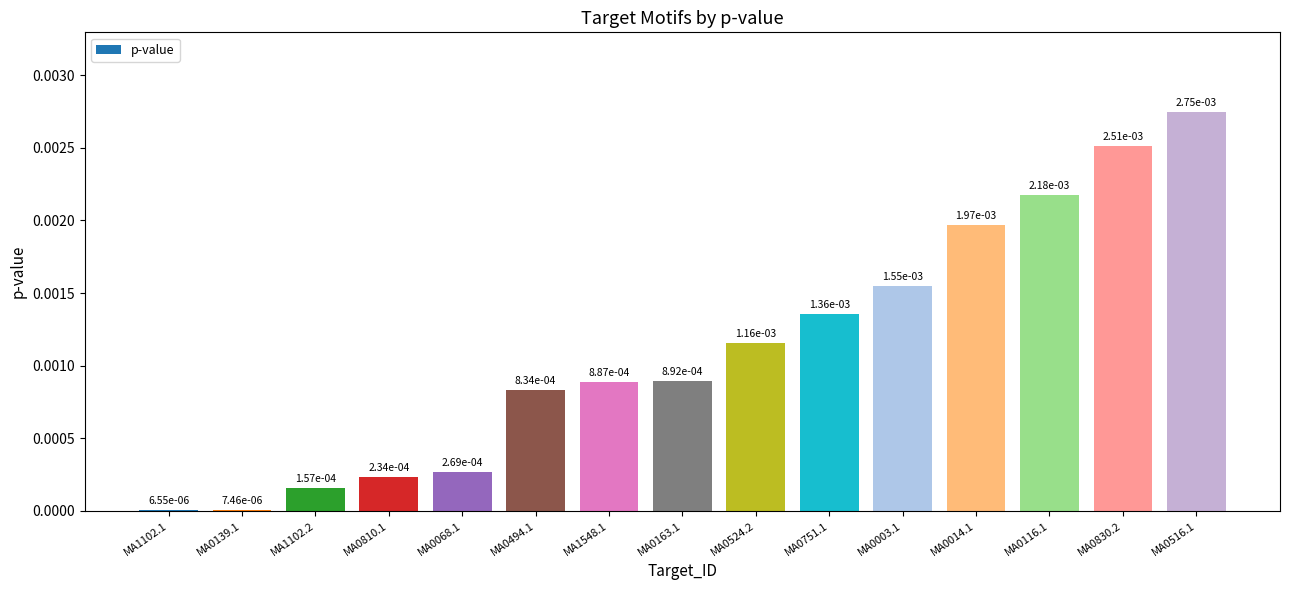

Are the bars horizontal?

No